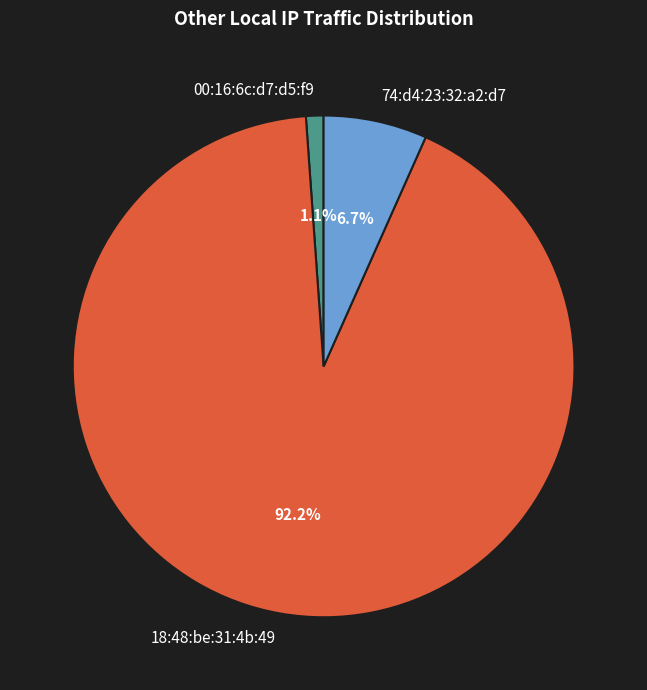

What percentage is the 00:16:6c:d7:d5:f9 slice, to the nearest percent?

1%